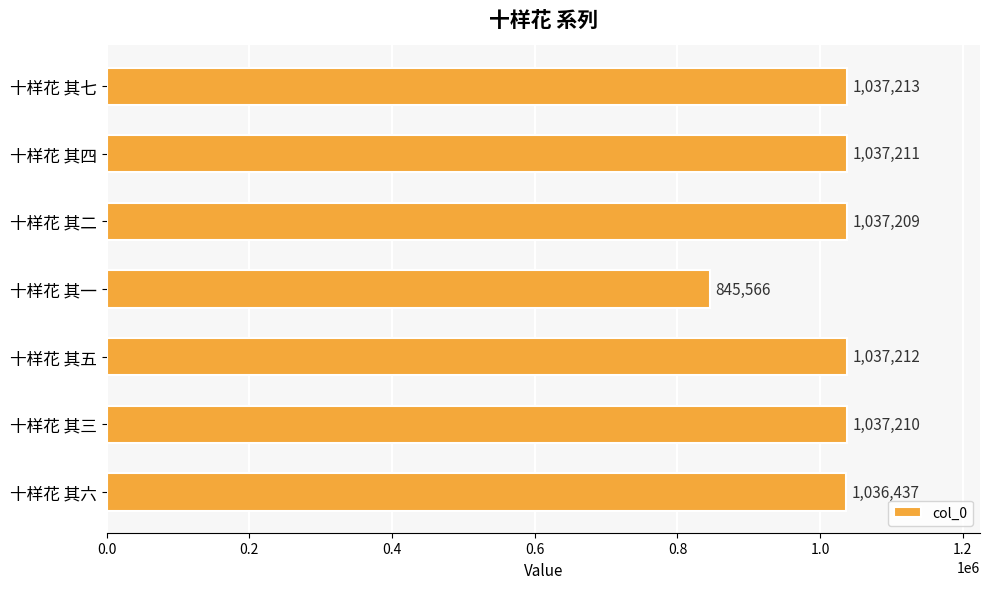

What is the difference between the maximum and minimum values?

191647